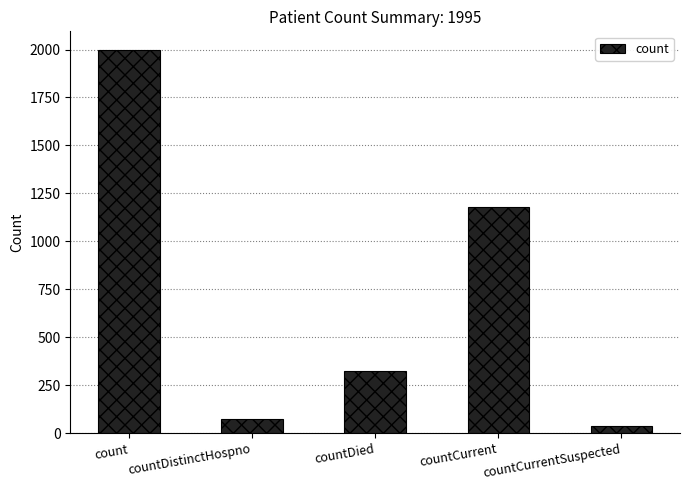

What is the ratio of the value at countDistinctHospno to the value at countCurrentSuspected?

1.8